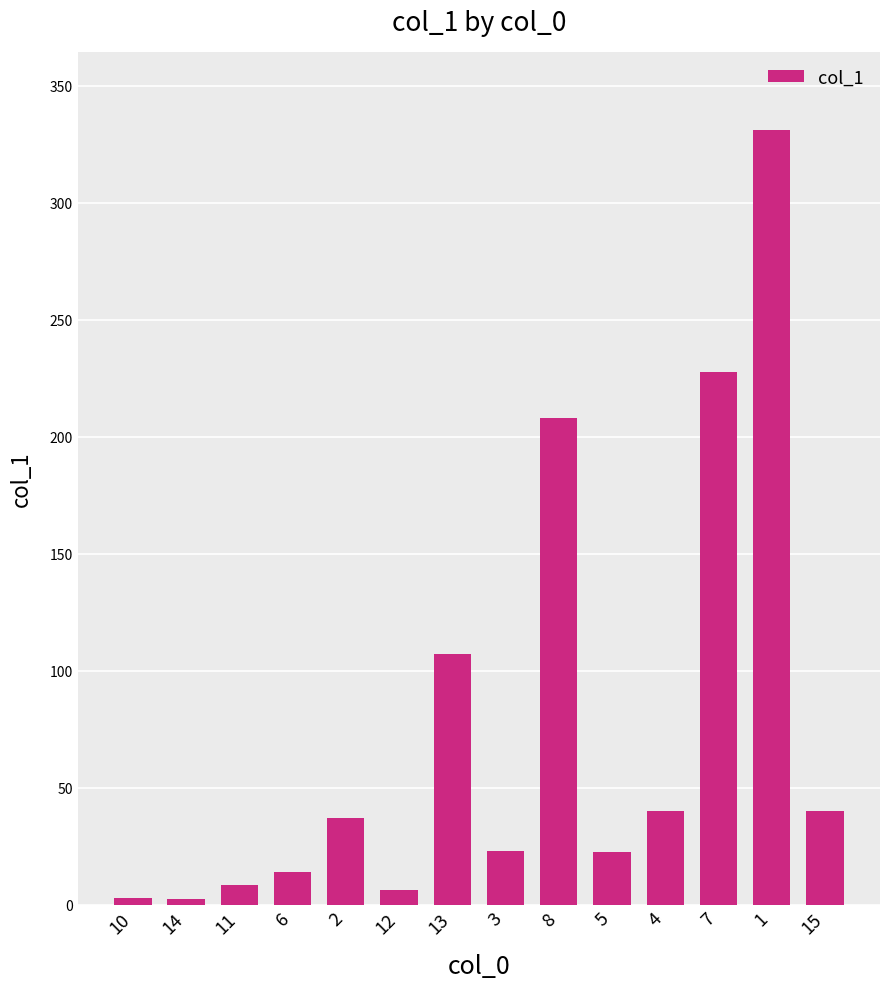

What is the change in value from 5 to 7?

+205.0